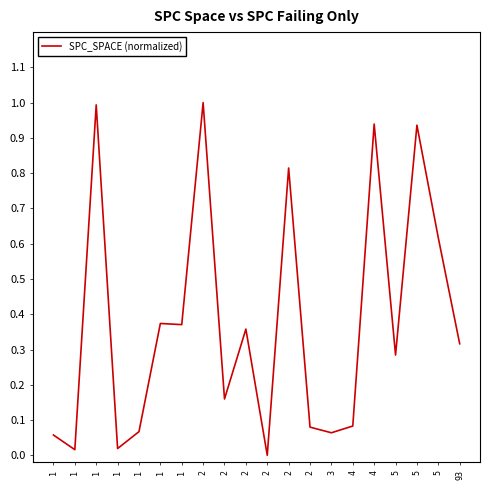

What is the approximate value at 2?

1.0